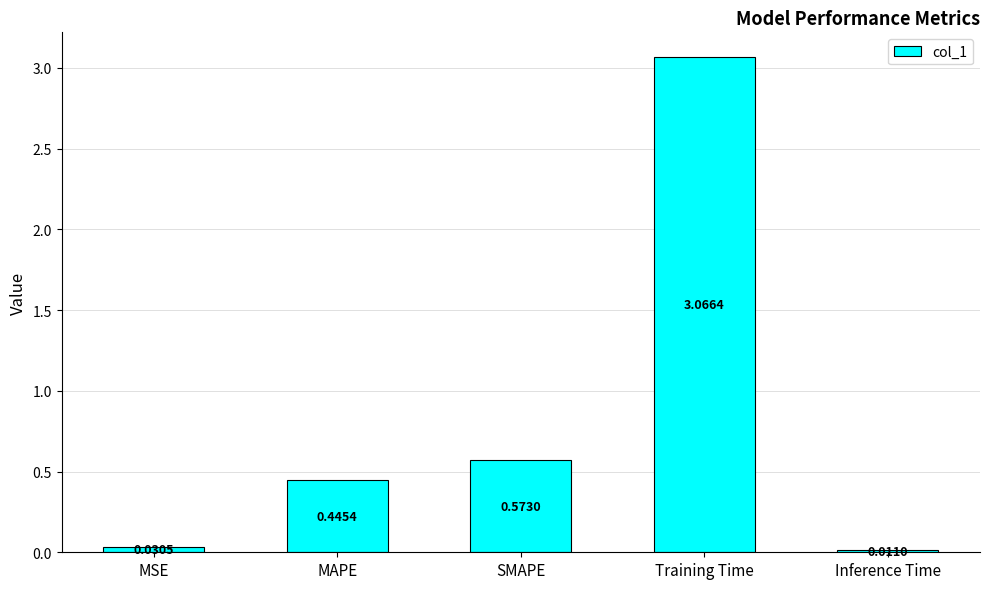

What is the label of the 1st bar from the right?

Inference Time